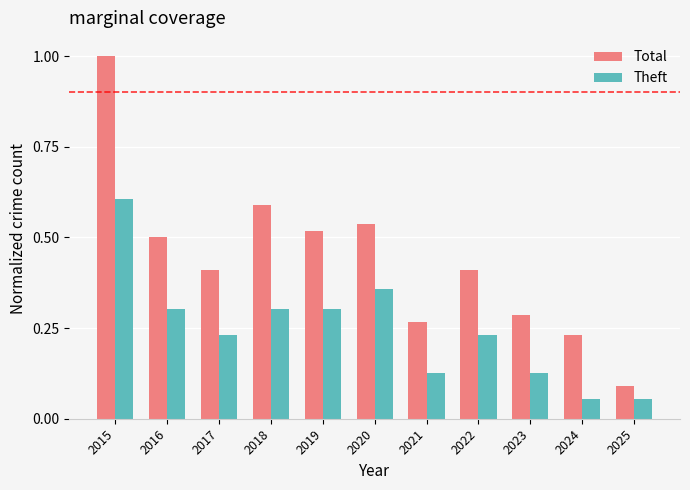

The value of Total at 2017 is 0.1. True or false?

False